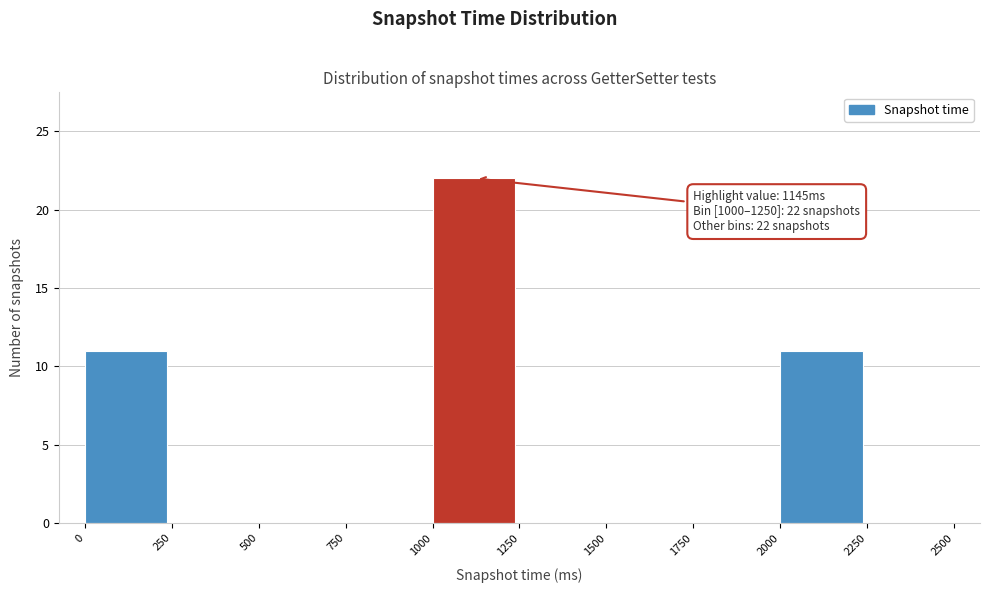

Which range on the x-axis has the tallest bar?

1000 to 1250